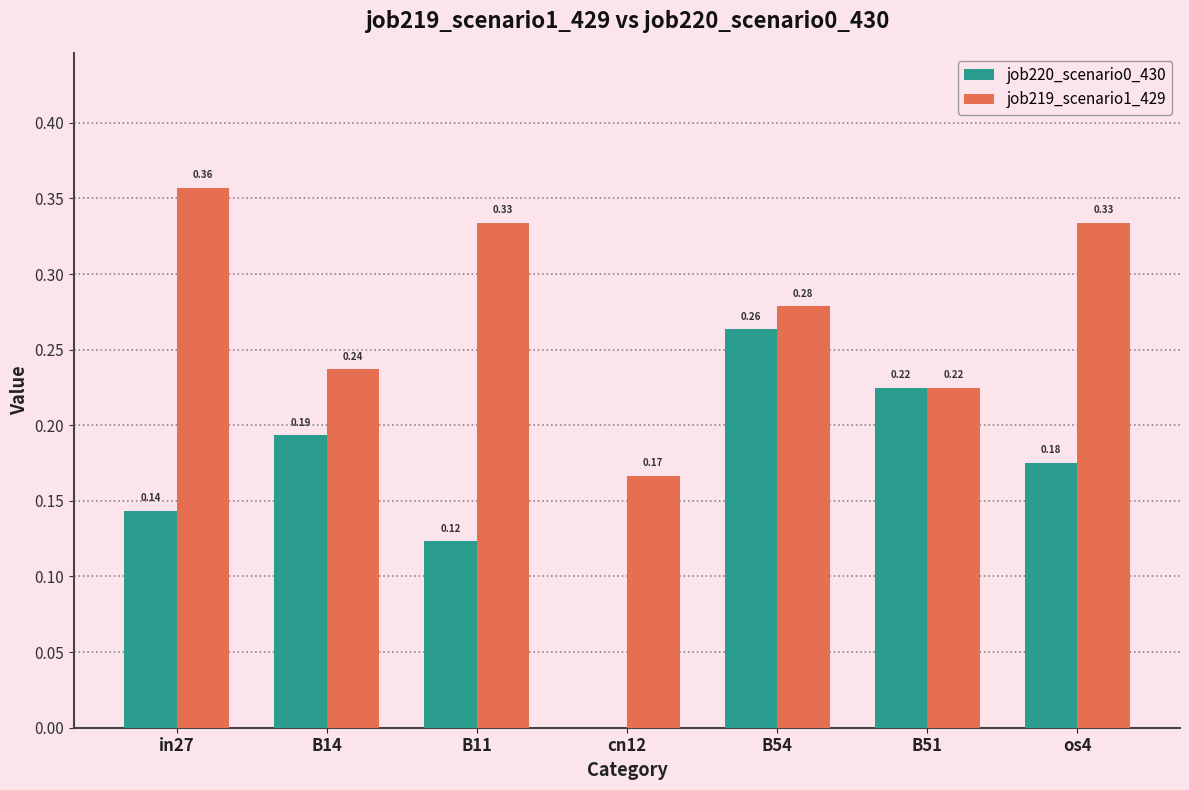

What is the sum of all job219_scenario1_429 values?

1.9